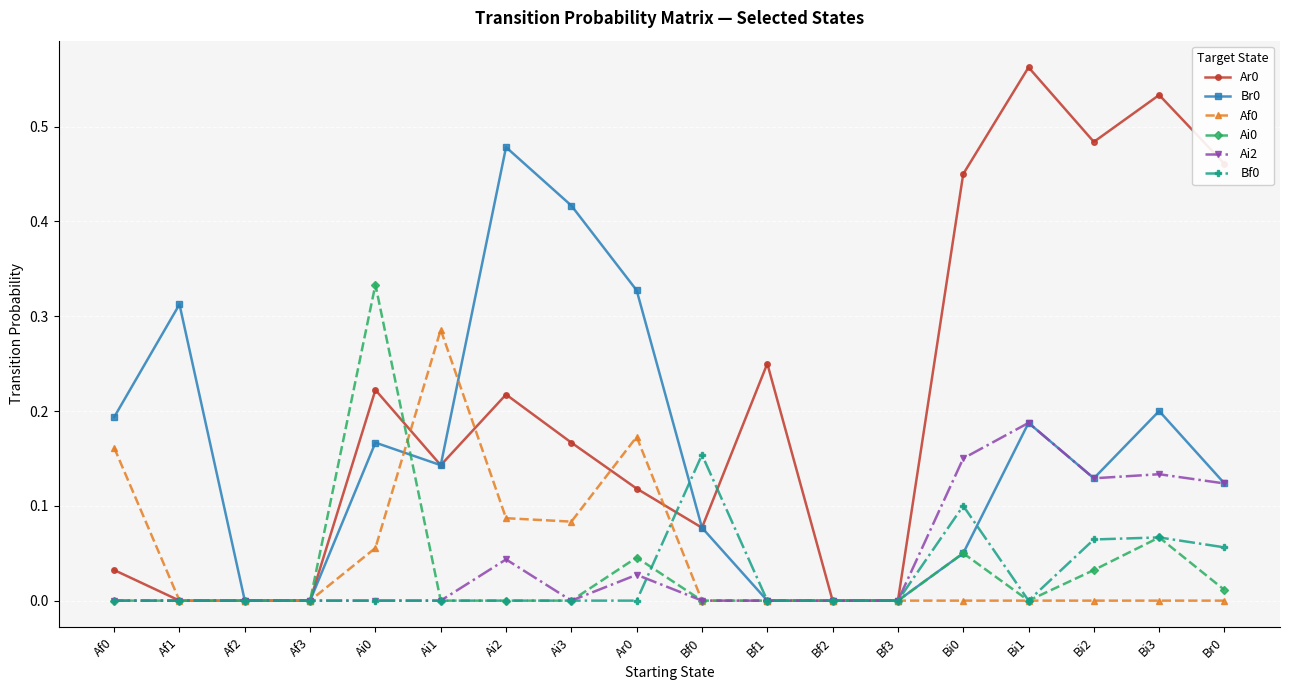

Which category has the highest value across all series?

Bi1